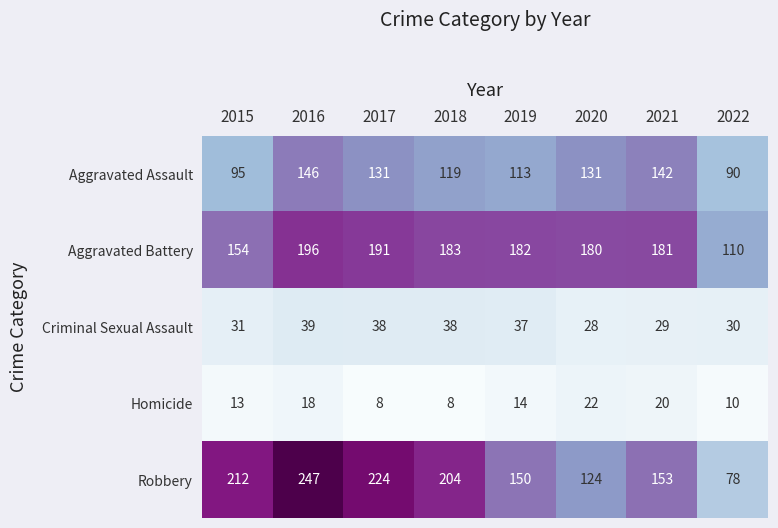

True or false: Homicide has a value of 8 at 2018.

True